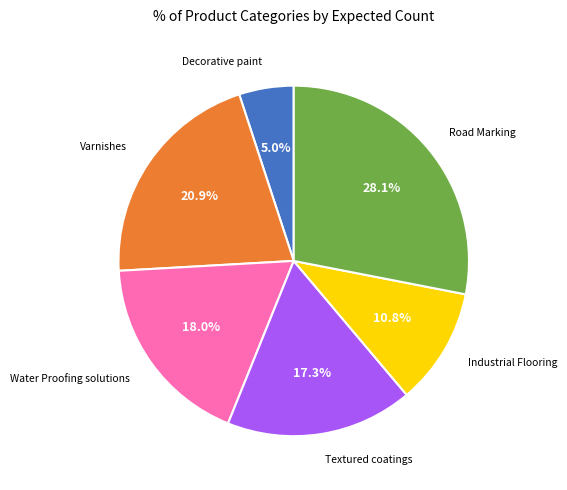

Is there any slice that represents more than half of the pie?

No